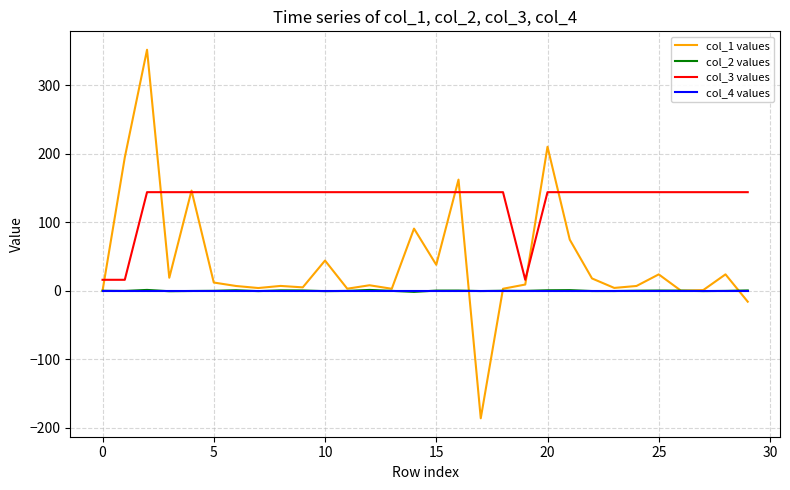

True or false: col_4 values and col_3 values intersect in this chart.

False